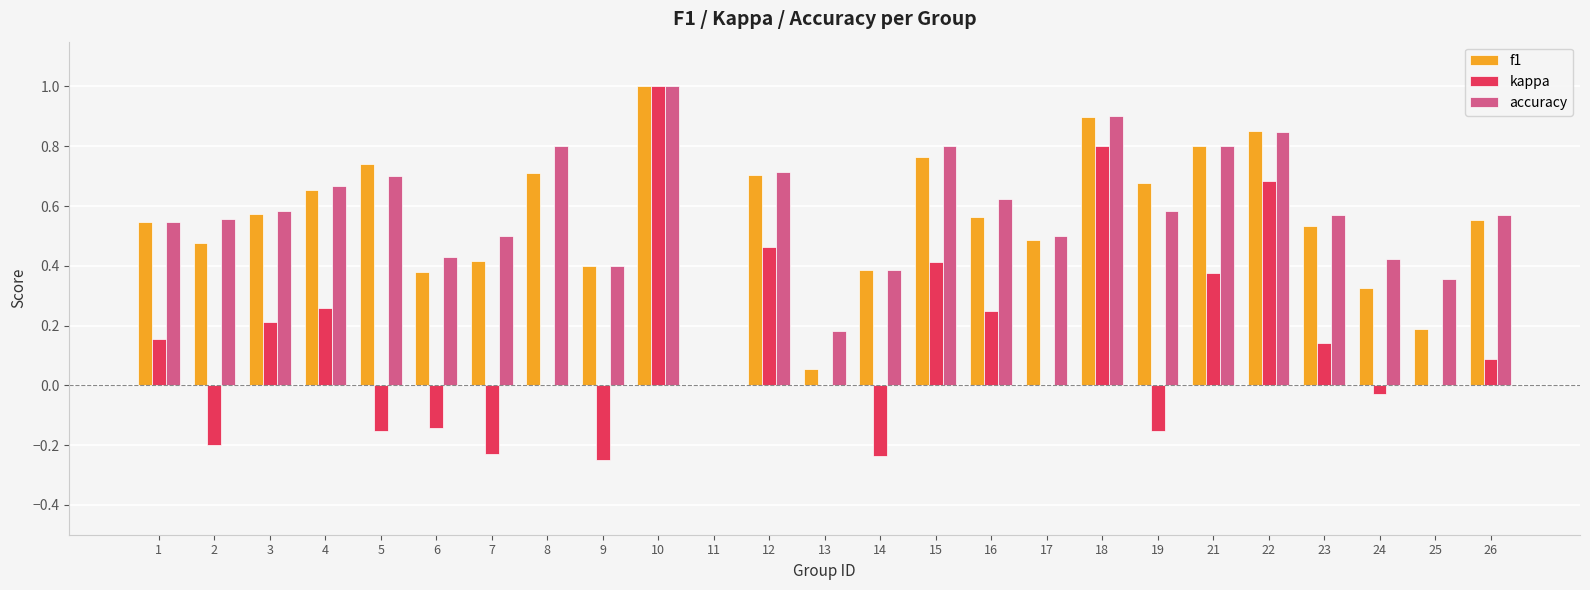

True or false: kappa has a value of -0.1 at 9.

False